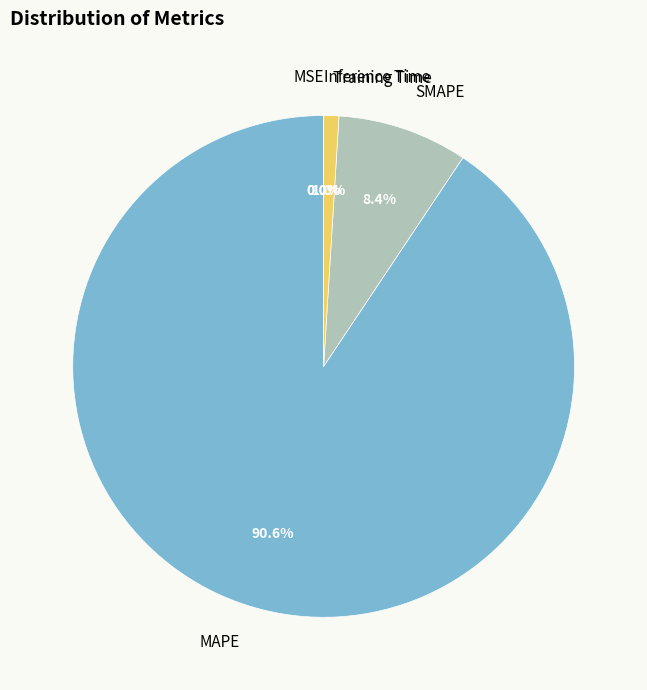

To the nearest percent, what is the difference between the largest and smallest slice percentages?

91%